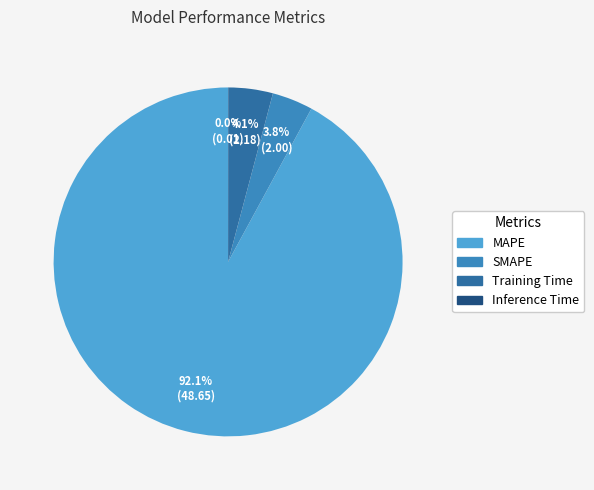

To the nearest percent, what is the difference between the largest and smallest slice percentages?

92%